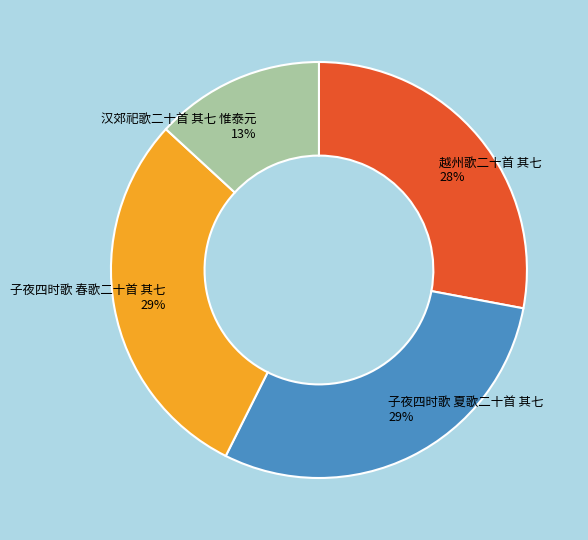

The 汉郊祀歌二十首 其七 惟泰元 slice represents 13% of the pie. True or false?

True